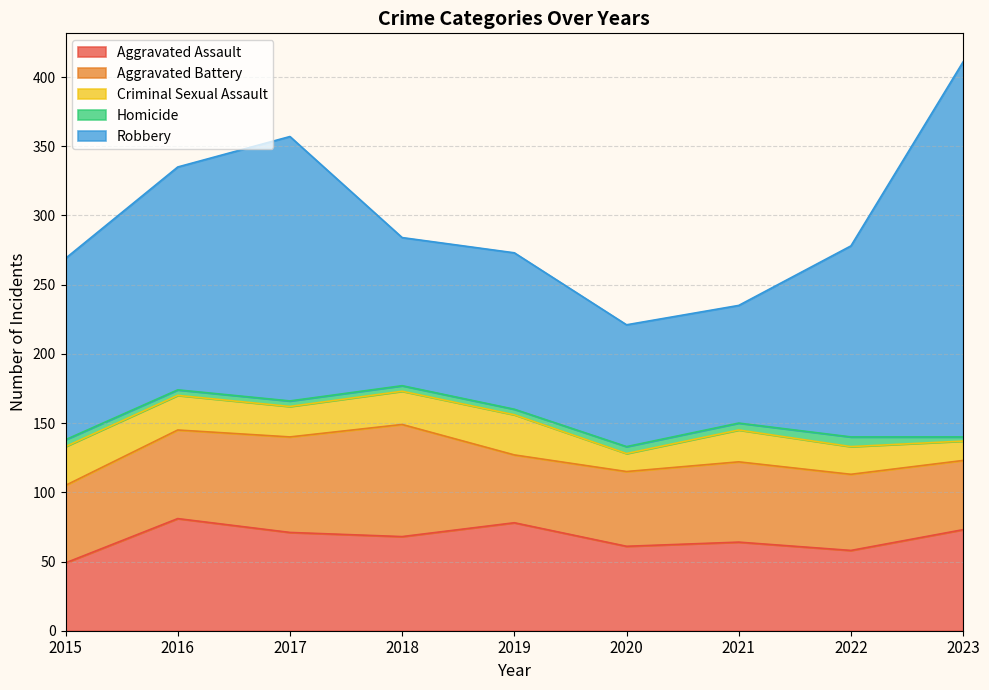

Is it true that Aggravated Battery equals 22 at 2023?

False